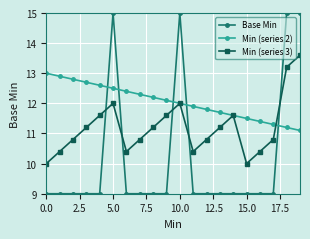

True or false: Min (series 3) has more than 2 points higher than both neighbors.

True